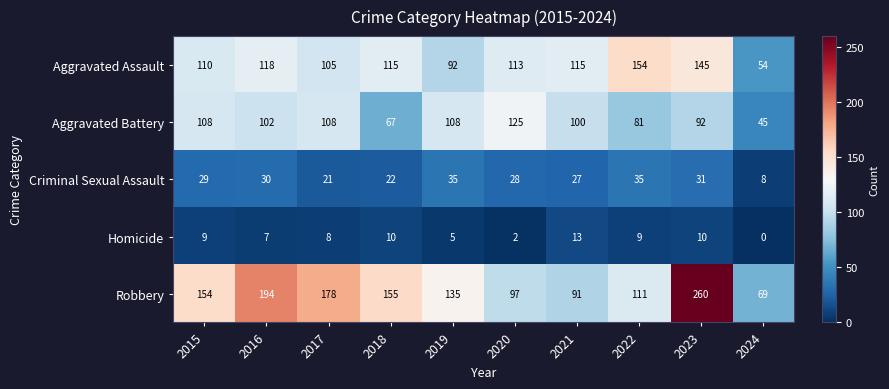

Which category has the lowest value across all series?

2024